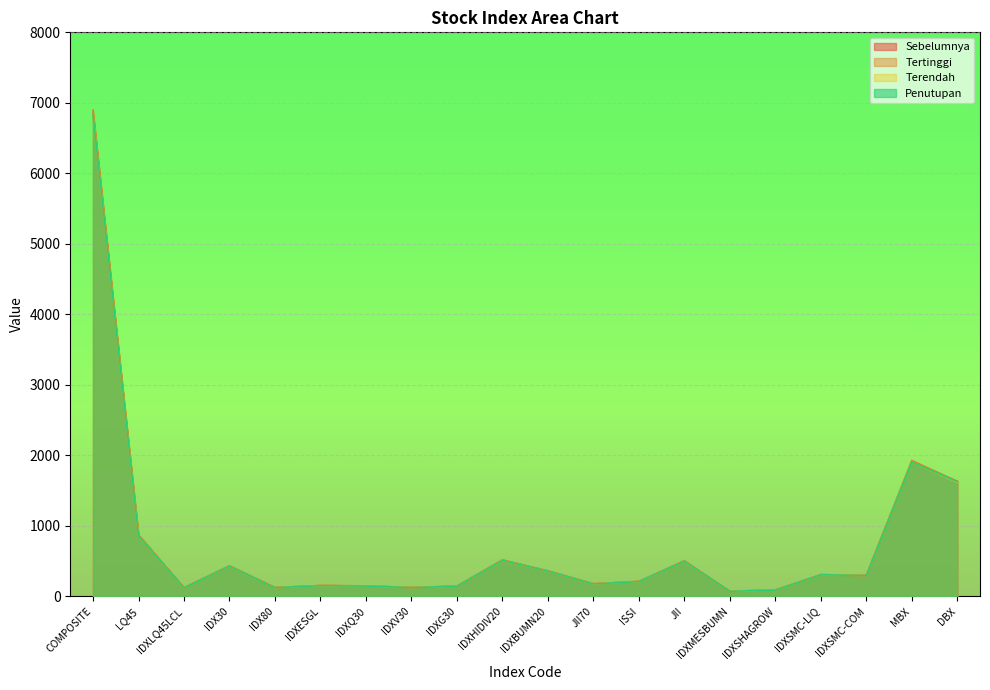

How many data points in Sebelumnya are less than 291?

10